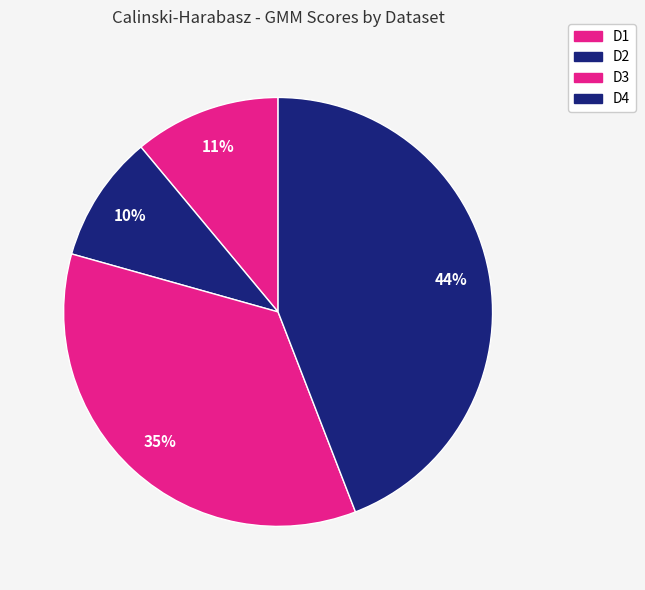

How many segments does this pie chart have?

4